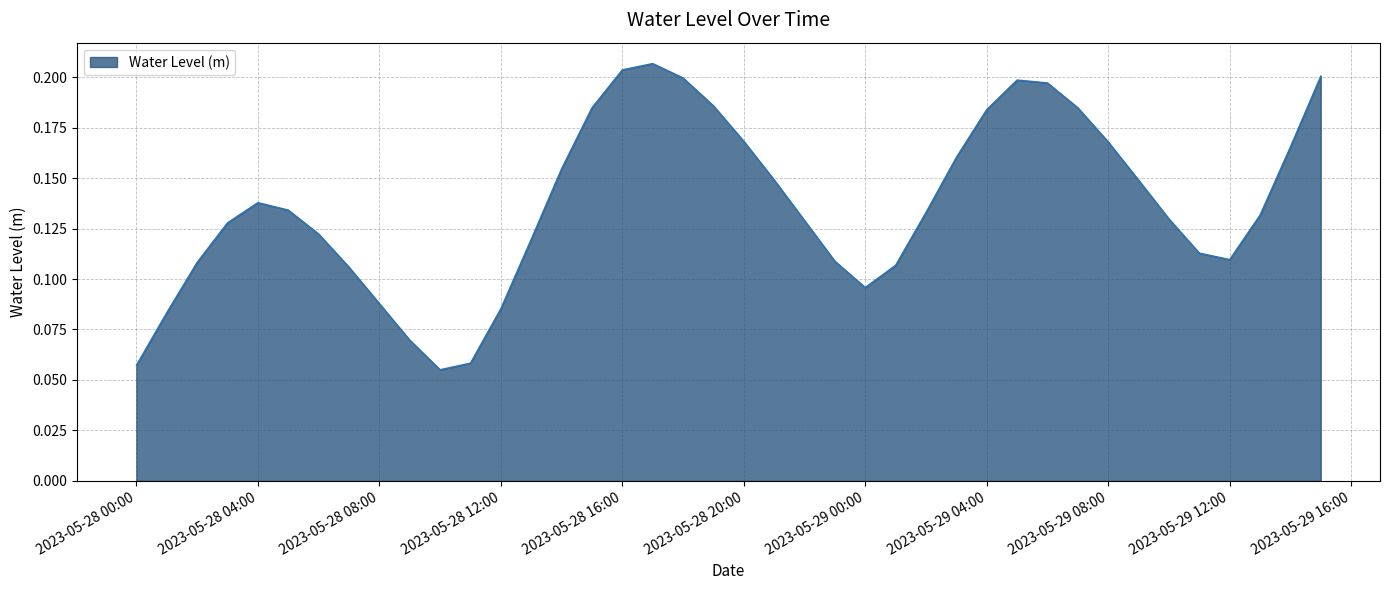

Does the chart display data point markers on the line(s)?

No